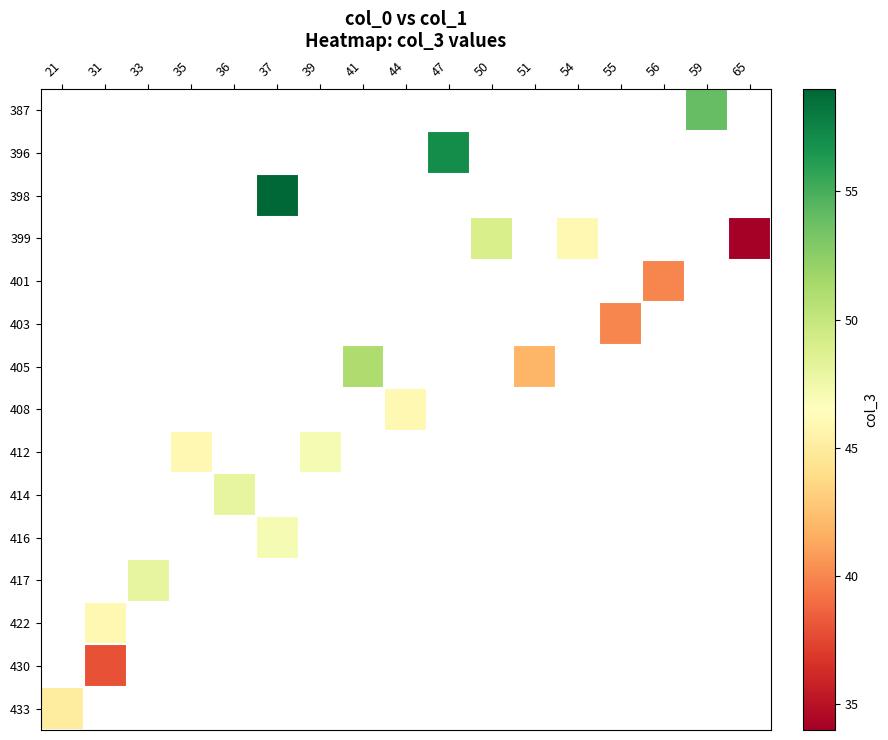

What is the maximum value shown in the chart?

59.0